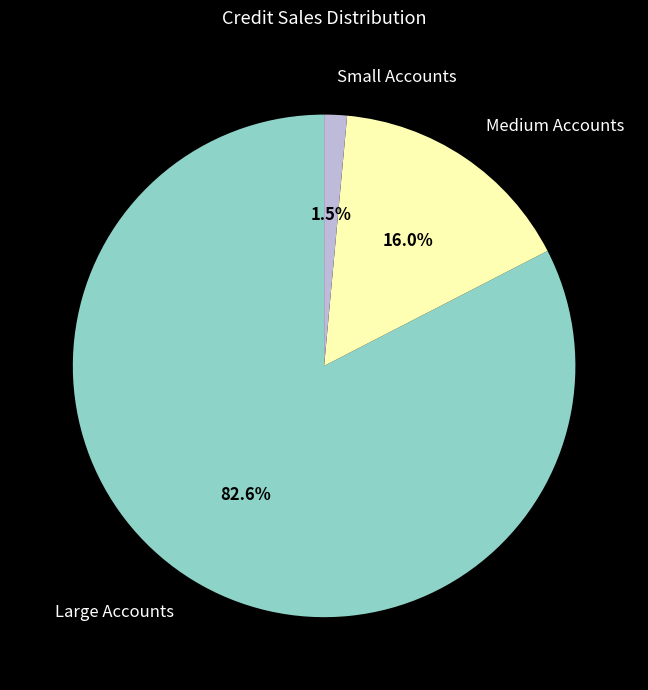

To the nearest percent, what is the difference between the largest and smallest slice percentages?

81%